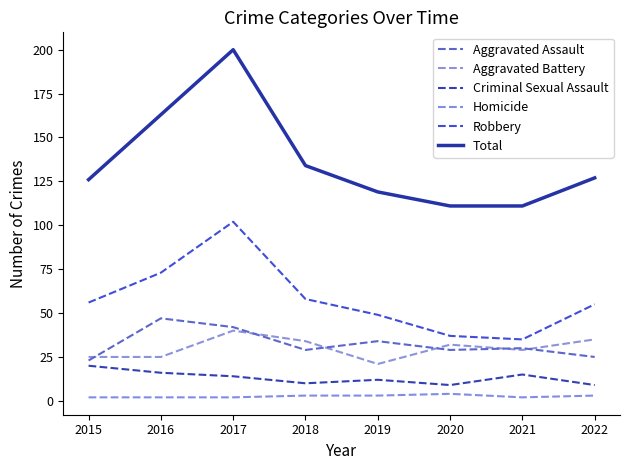

Is this an area chart (filled region under the line)?

No